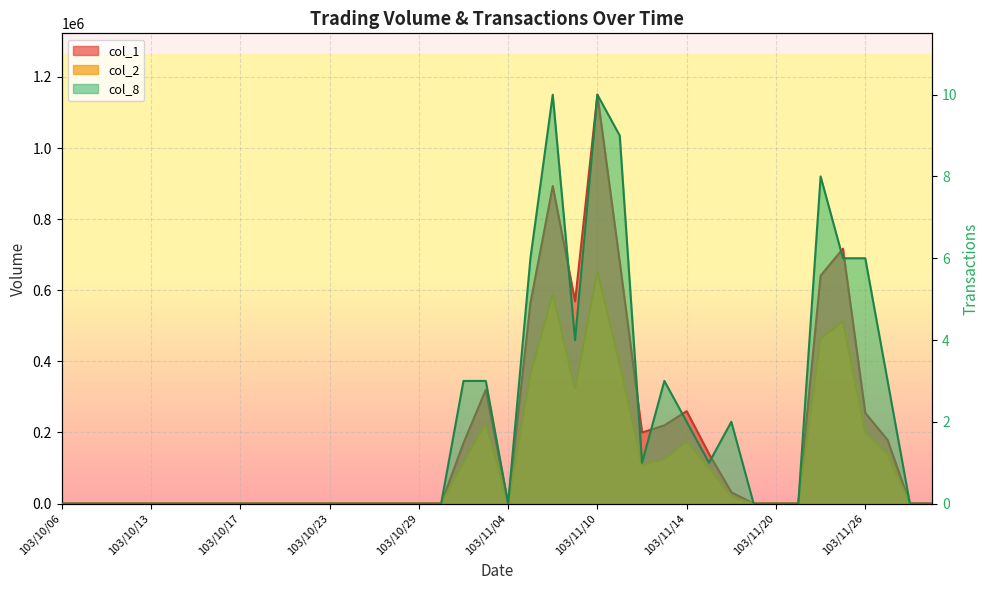

What is the spread (max minus min) of values at 103/11/03?

319997